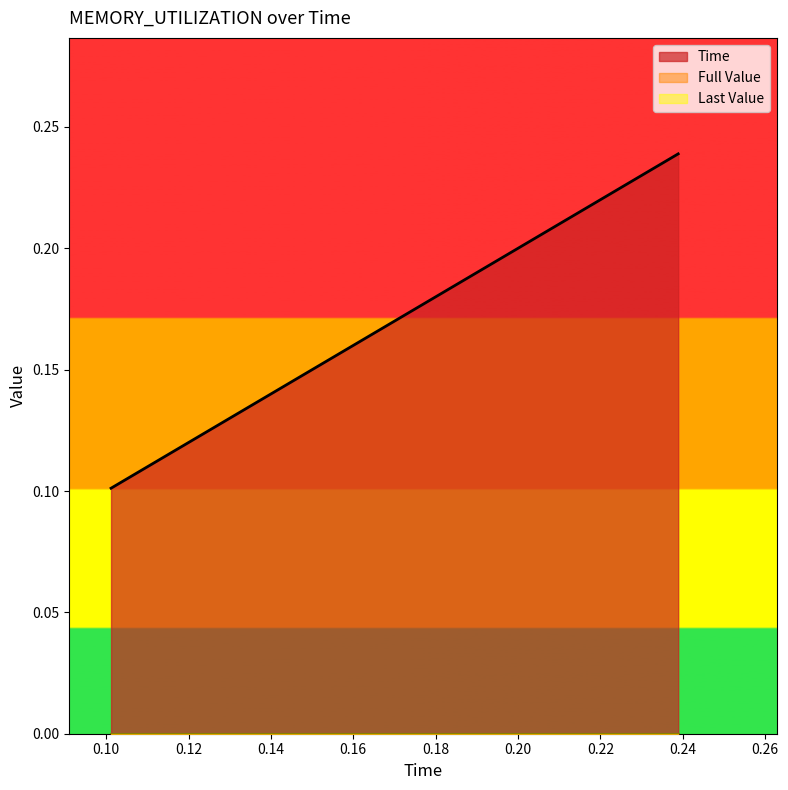

Is it true that Full Value equals 0.0 at 0?

True